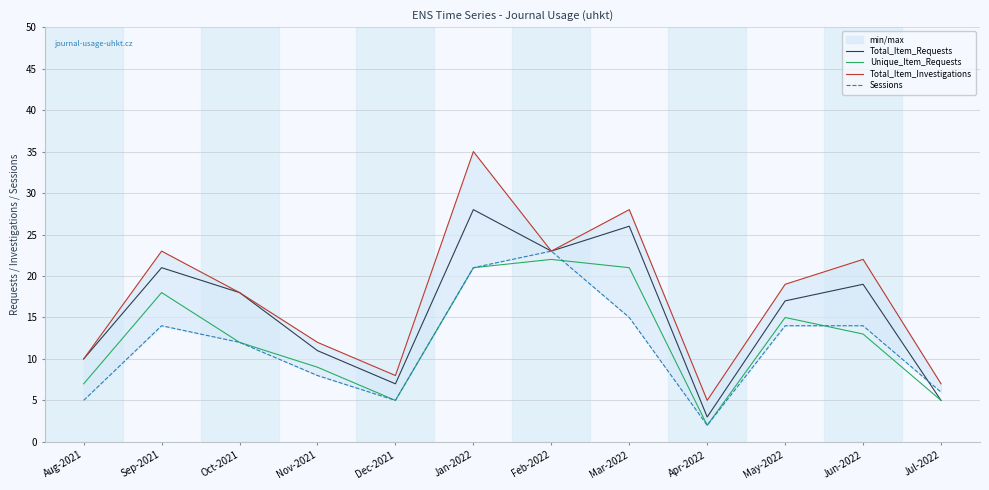

Is the value of Unique_Item_Requests at Apr-2022 greater than the value of Total_Item_Requests at Sep-2021?

No